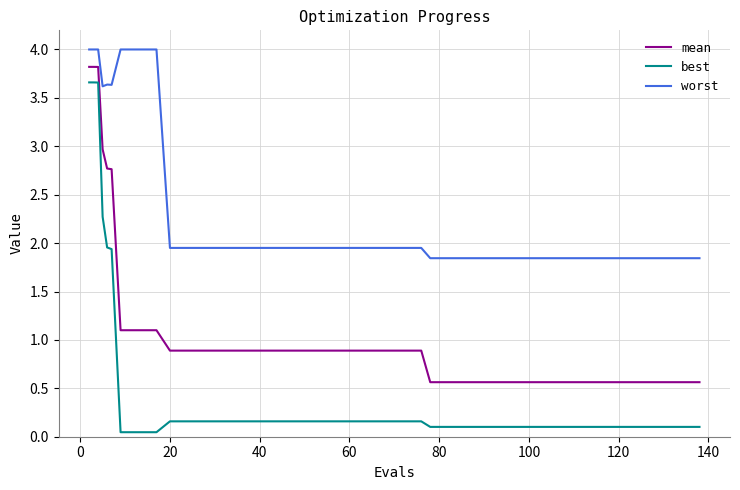

Which series has the largest total across all categories?

worst